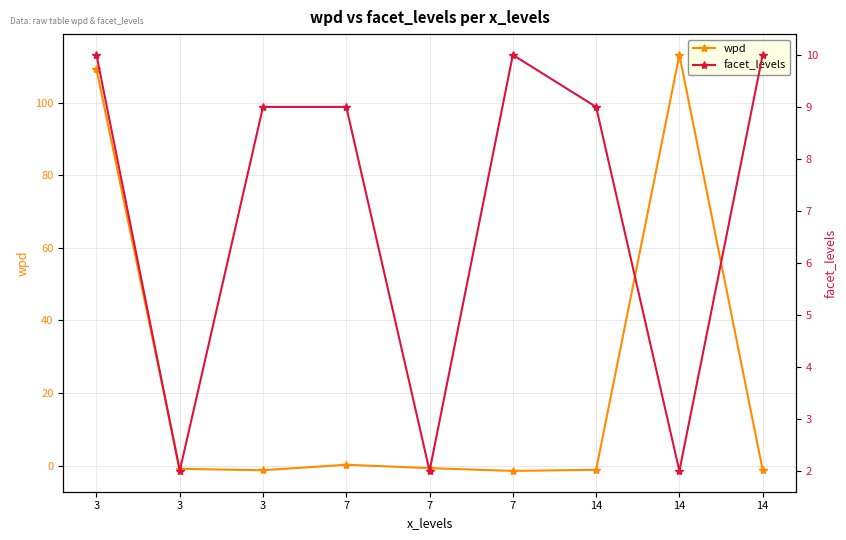

What value does the wpd series have at 7?

-1.5